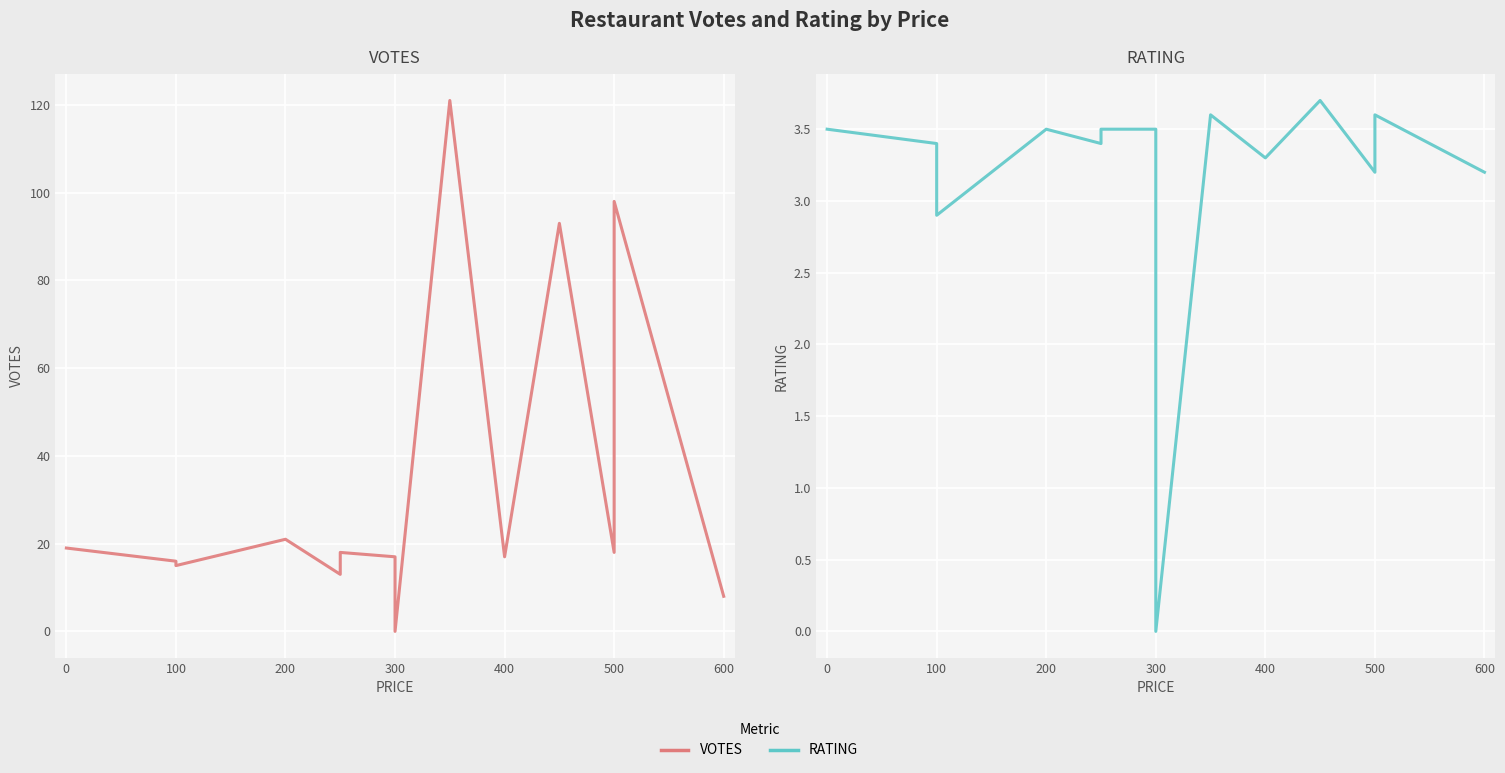

What is the sum of all RATING values?

47.5